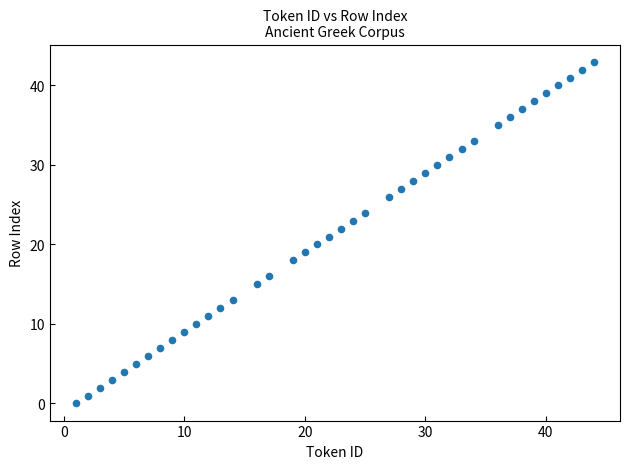

What is the range of Y values (max minus min)?

43